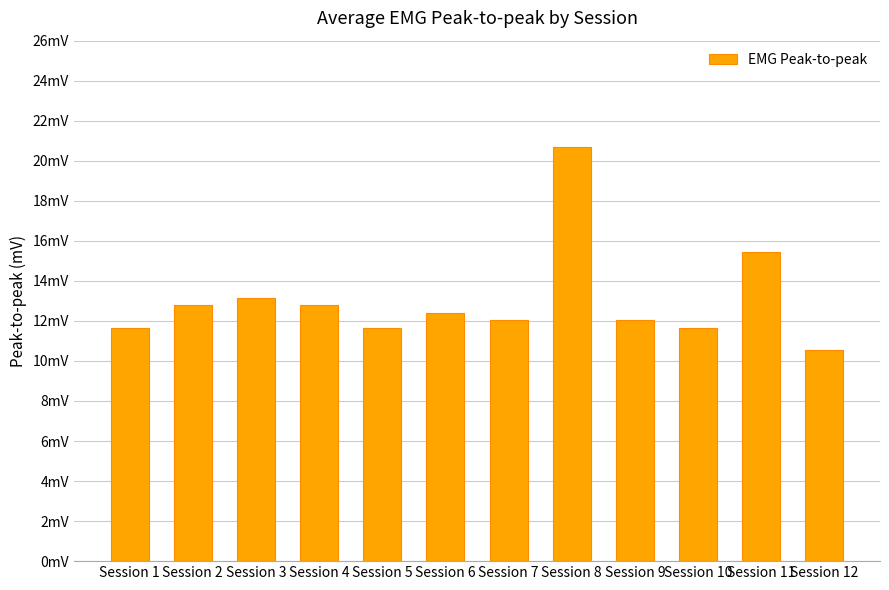

Which has a higher value, Session 1 or Session 8?

Session 8